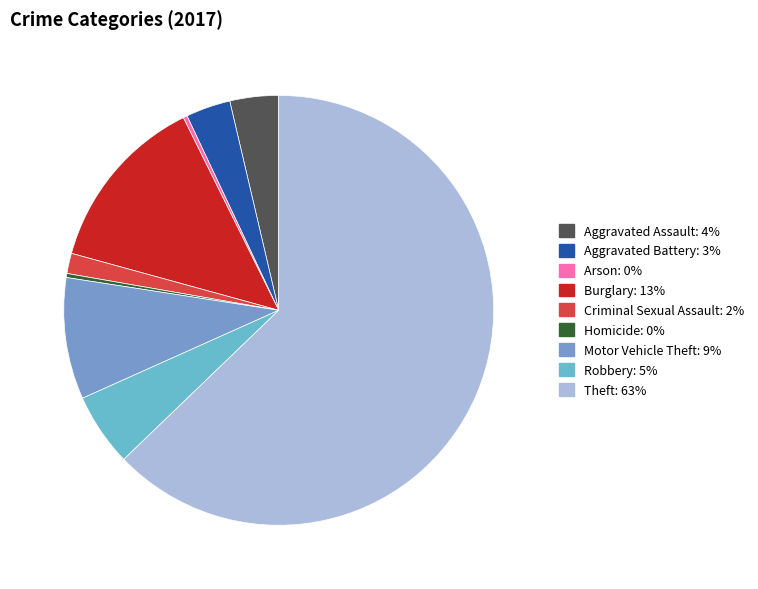

How many slices are in this pie chart?

9